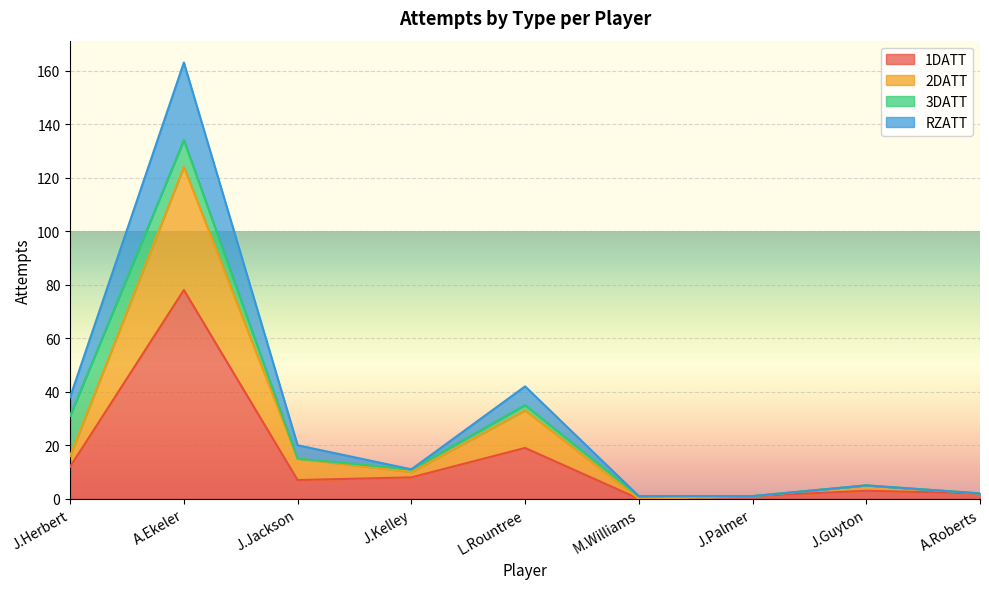

True or false: 2DATT has a value of 8 at J.Guyton.

False